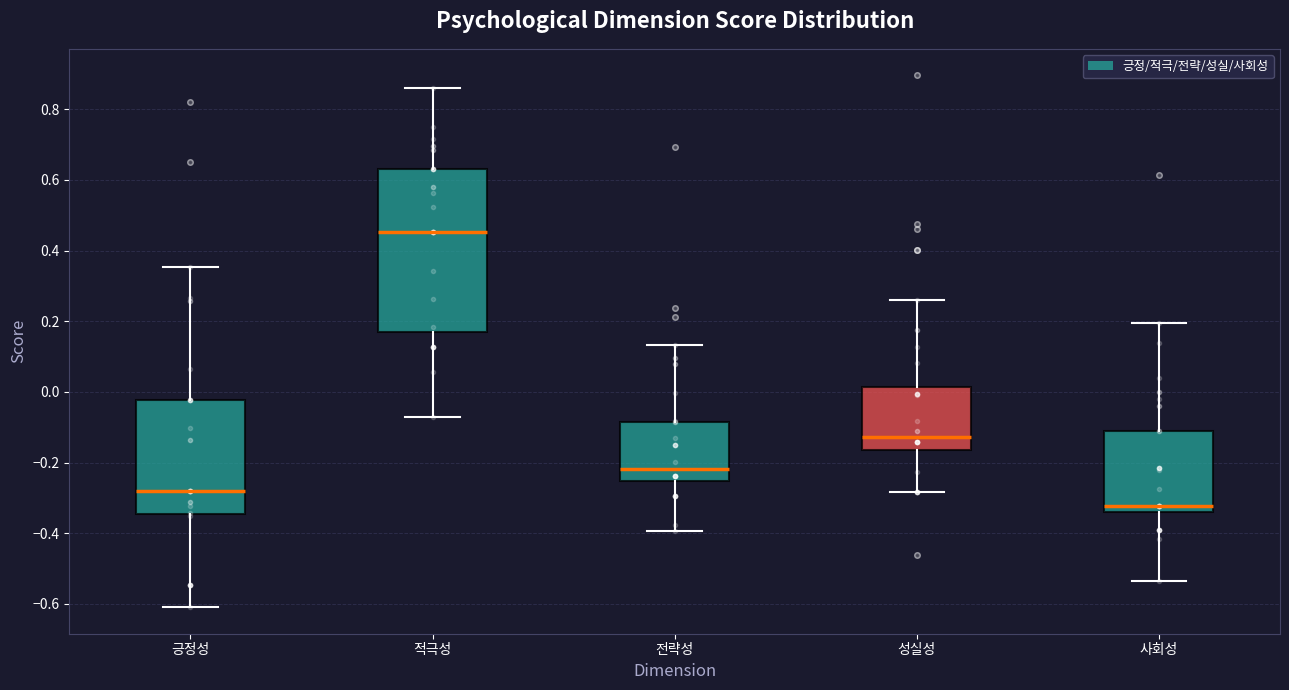

Which box's median line is the highest?

적극성